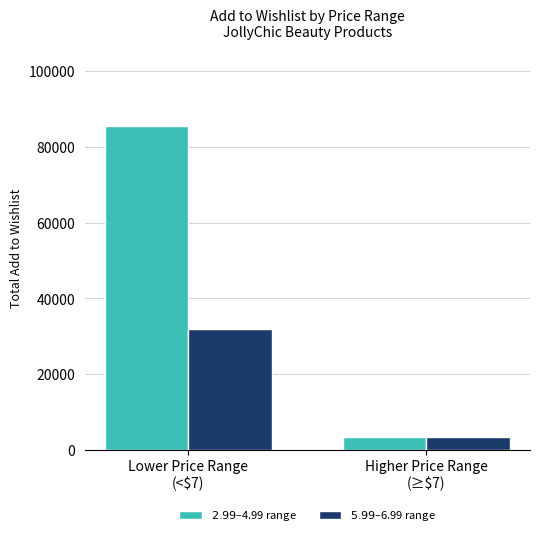

What is the sum of the $5.99–$6.99 range values at Lower Price Range
(<$7) and Higher Price Range
(≥$7)?

35494